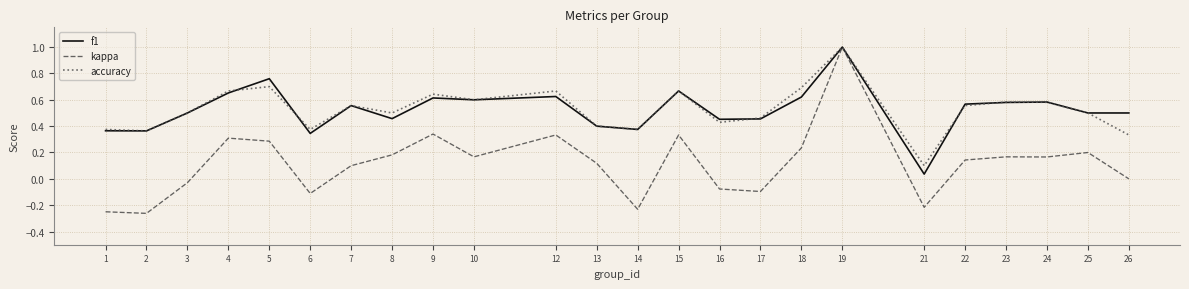

In accuracy, how many points are higher than both neighbors (excluding endpoints)?

7